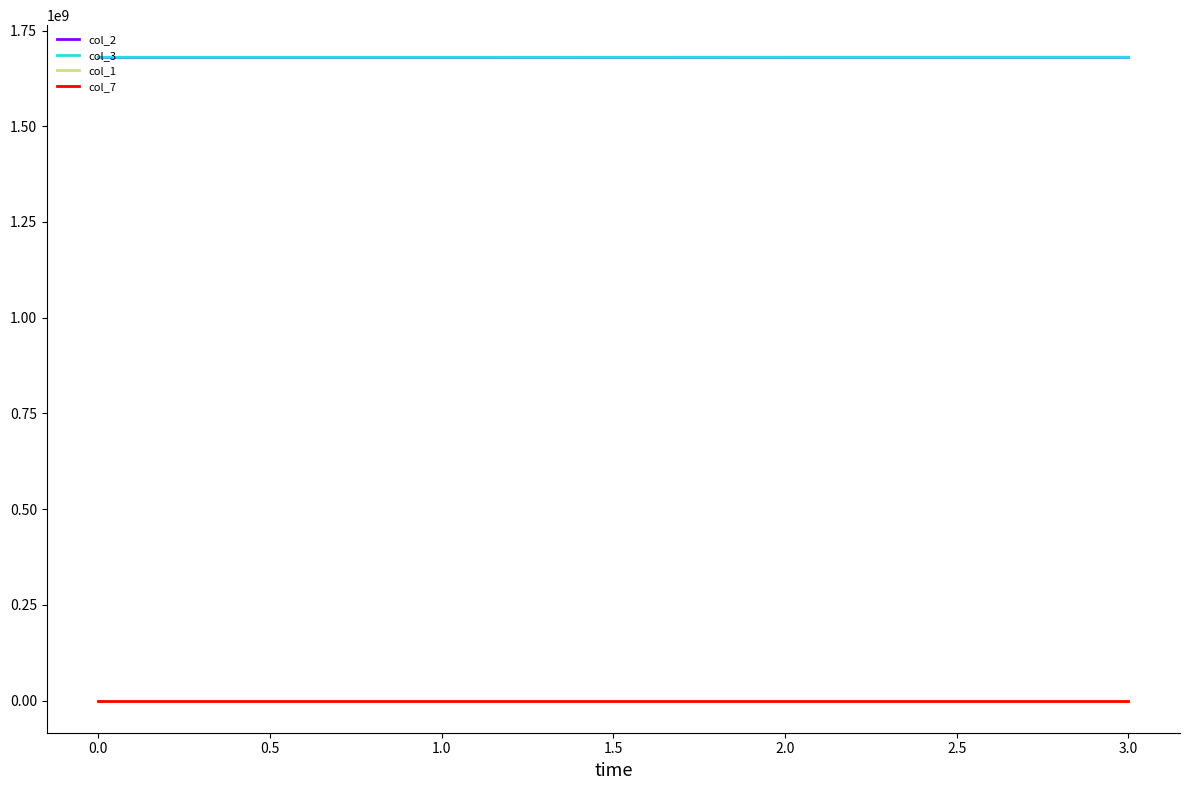

At how many categories does at least one series exceed 1063482577?

4